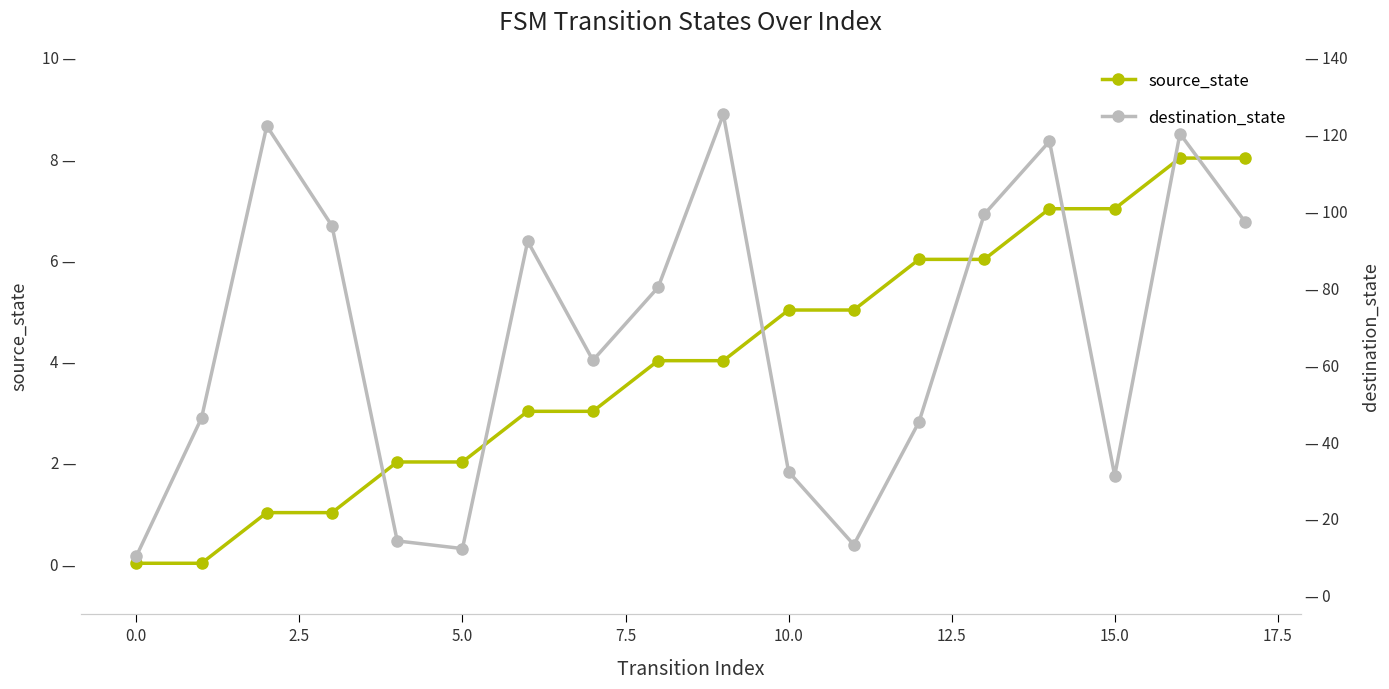

What is the total value across all series at 13?

105